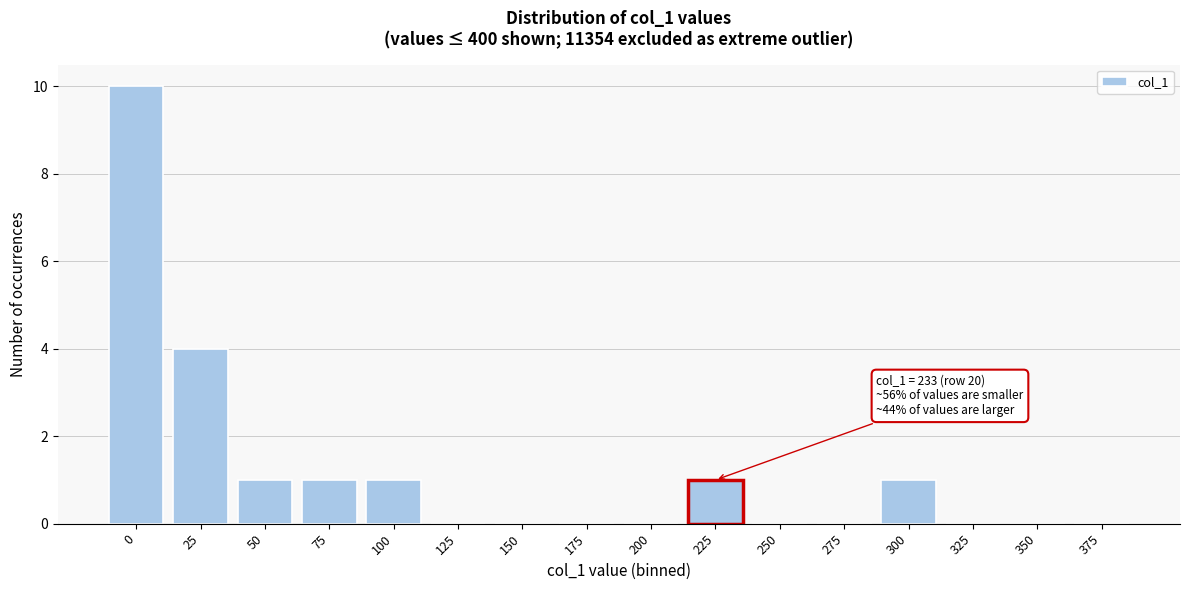

Reading left to right, what are all the values shown in this chart?

0=10	25=4	50=1	75=1	100=1	125=0	150=0	175=0	200=0	225=1	250=0	275=0	300=1	325=0	350=0	375=0